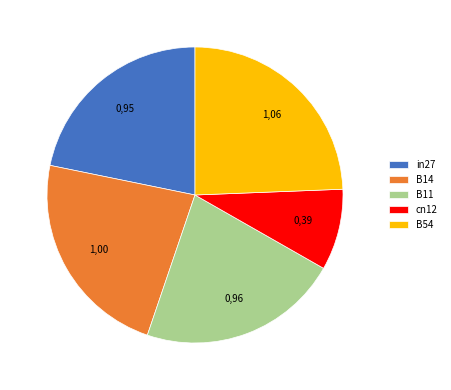

Do B11 and B14 together represent more than half of the pie?

No